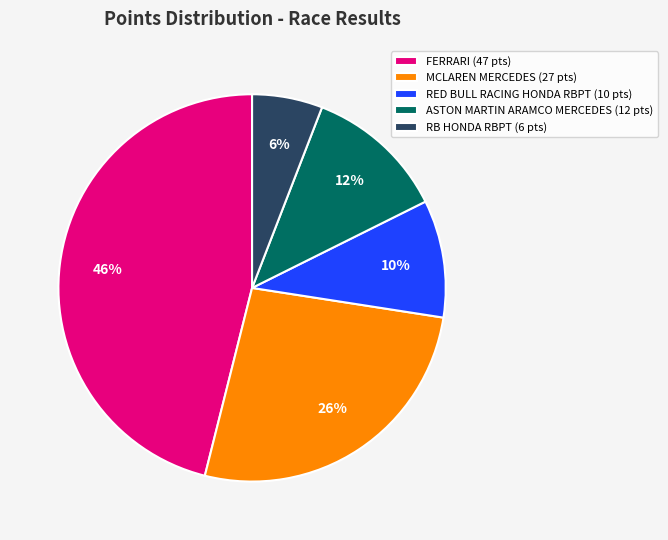

Rank the categories by value from lowest to highest.

RB HONDA RBPT (6 pts), RED BULL RACING HONDA RBPT (10 pts), ASTON MARTIN ARAMCO MERCEDES (12 pts), MCLAREN MERCEDES (27 pts), FERRARI (47 pts)